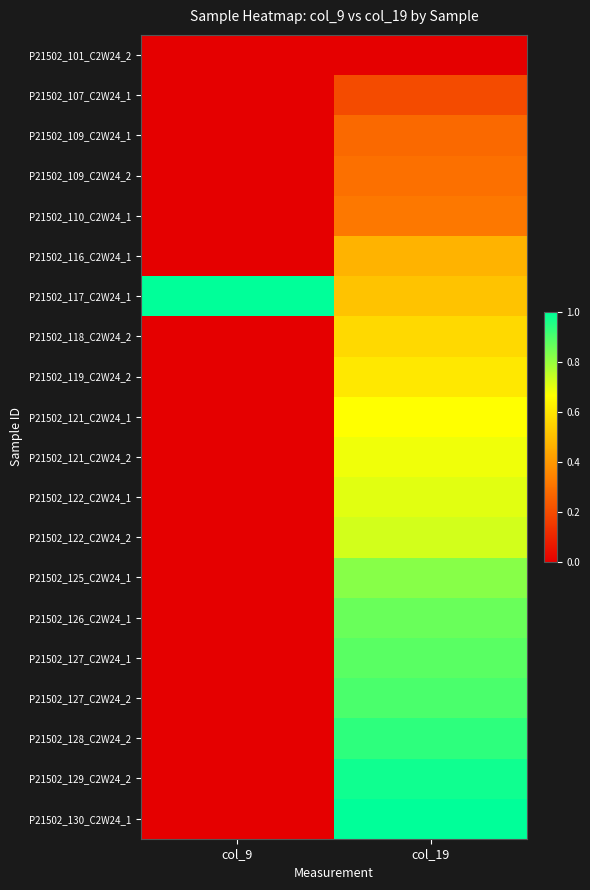

What is the total value across all series at col_19?

12.4